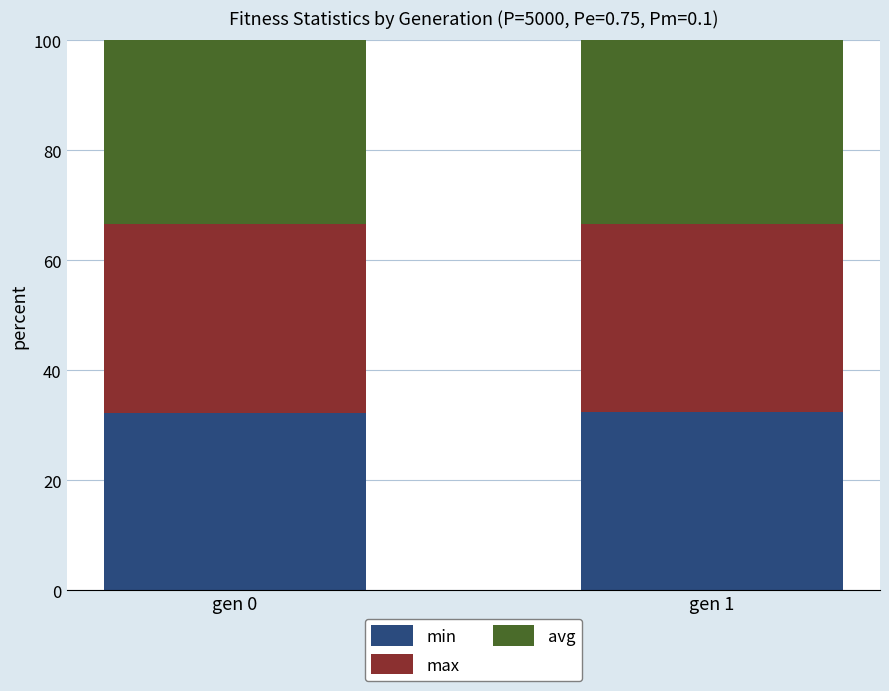

What is the sum of all min values?

64.6